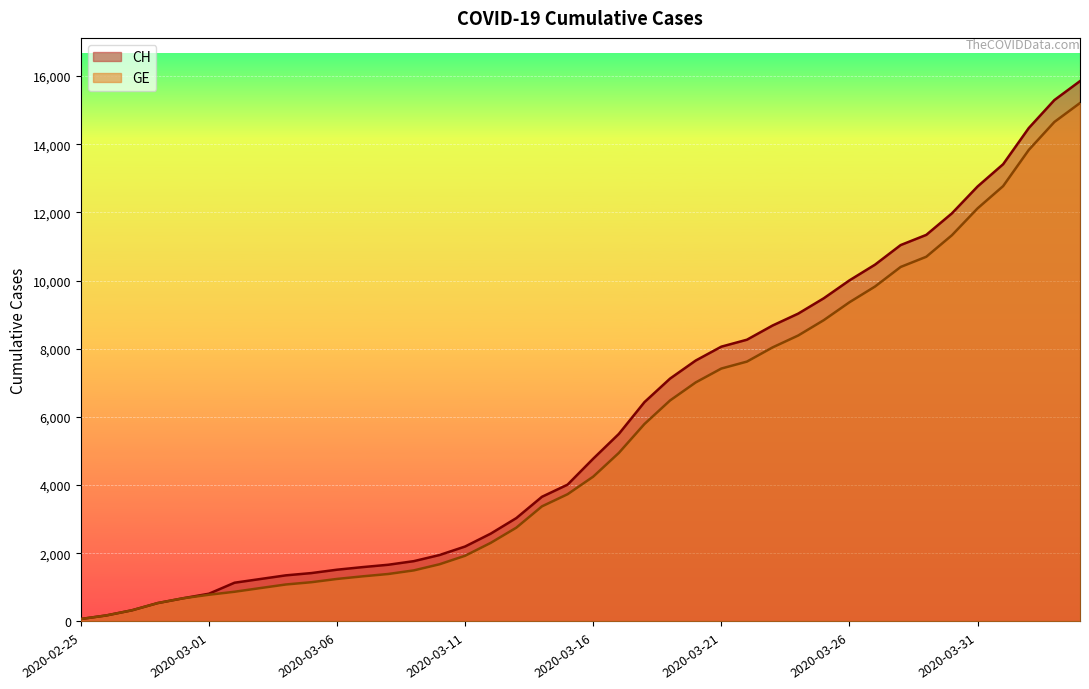

True or false: GE and CH cross at least once.

False